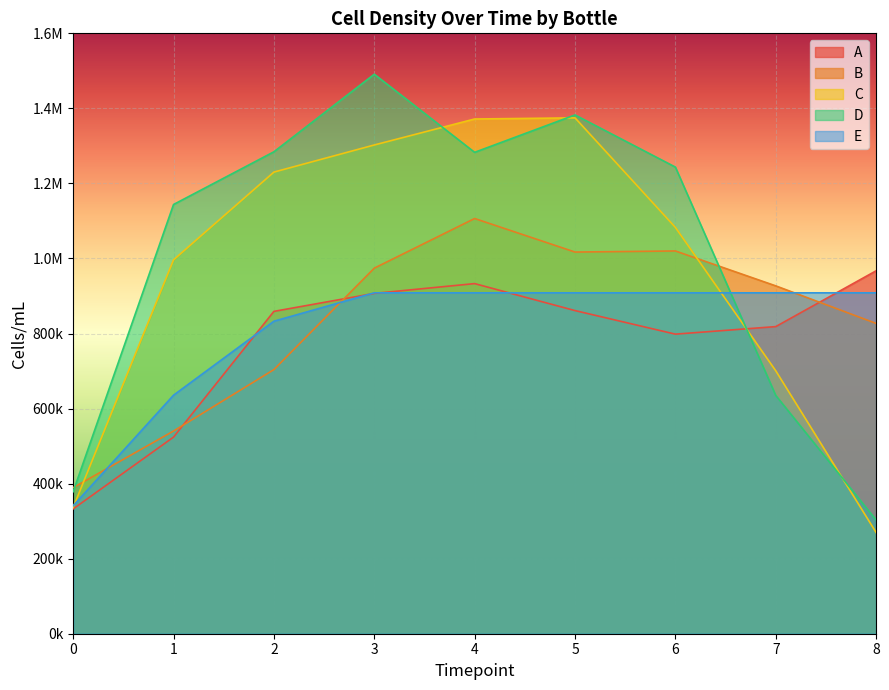

What is the sum of the D values at 5 and 4?

2665406.8